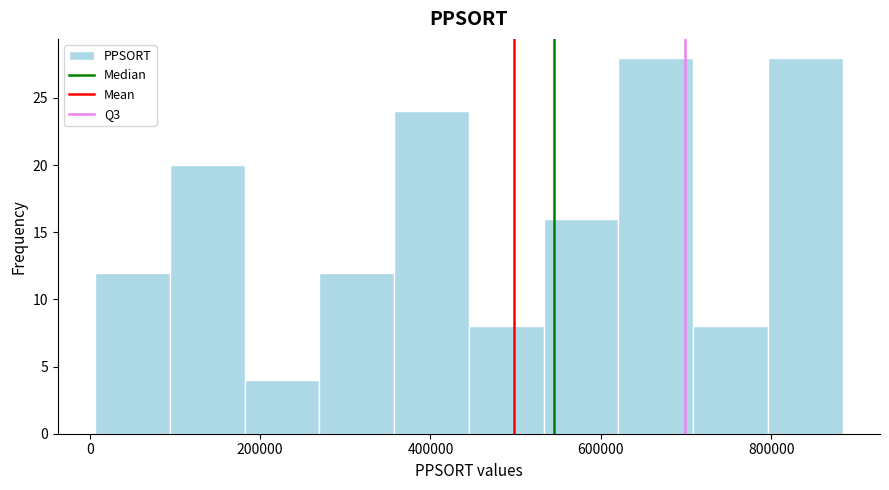

Reading left to right, list every bar in this chart as the range it spans on the x-axis followed by its height. Neither the bar edges nor the heights are printed on the chart, so give them approximately, as read against the axes.

0 to 100000: 12
100000 to 180000: 20
180000 to 260000: 4
260000 to 360000: 12
360000 to 440000: 24
440000 to 540000: 8
540000 to 620000: 16
620000 to 700000: 28
700000 to 800000: 8
800000 to 880000: 28